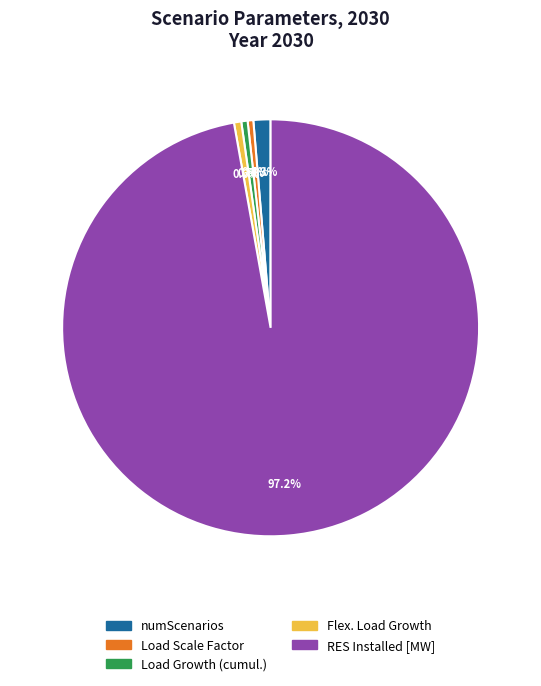

Is there a majority slice in this chart?

Yes